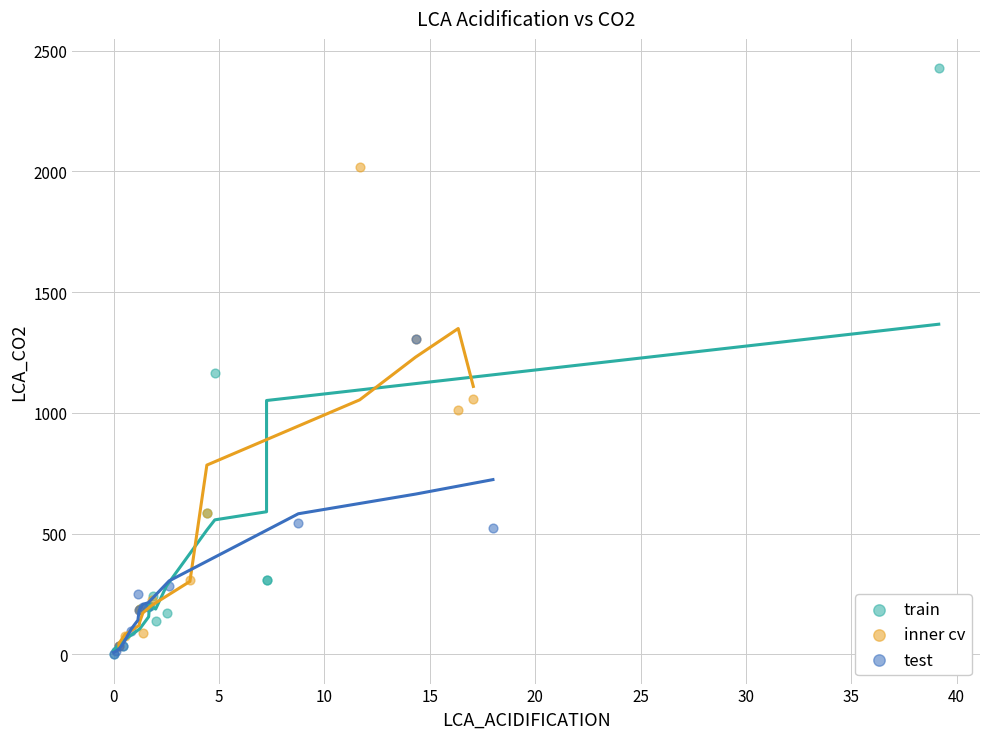

Which series reaches the maximum Y coordinate?

train